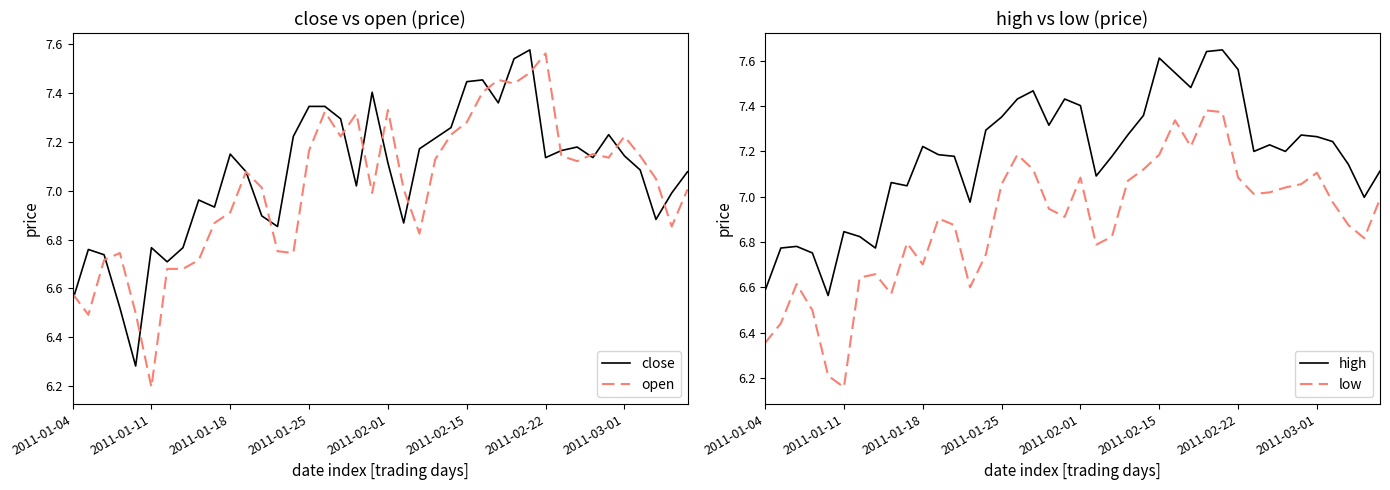

At 2011-01-04, list the series in order from largest to smallest.

high, open, close, low